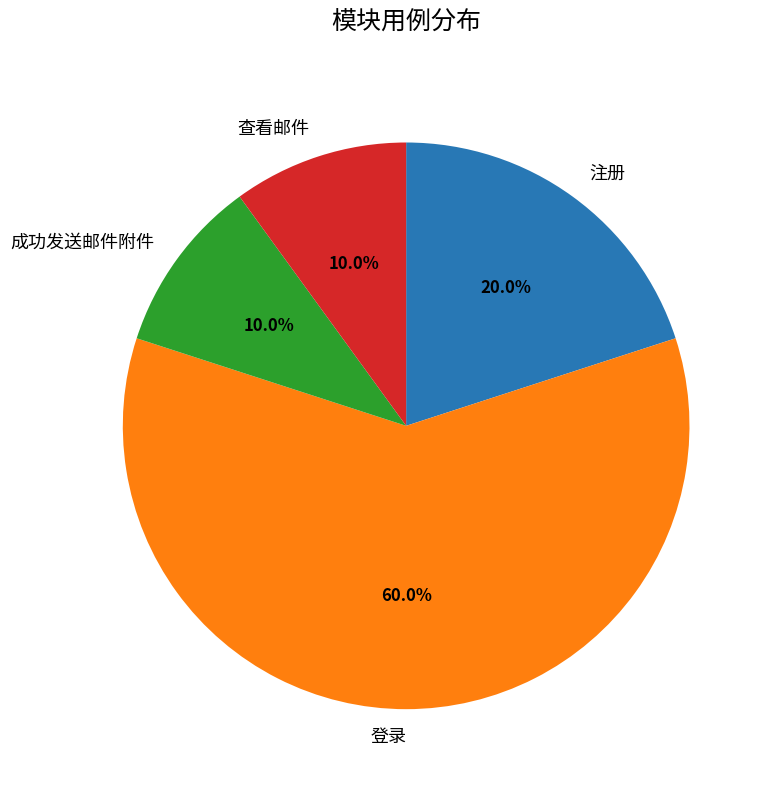

Between 注册 and 查看邮件, which is larger?

注册